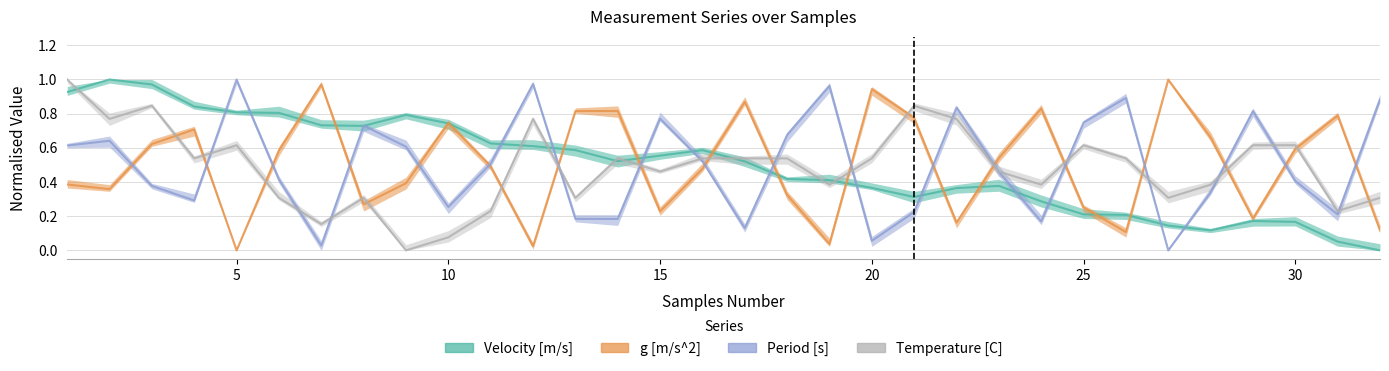

At which category is the sum across all series the highest?

1